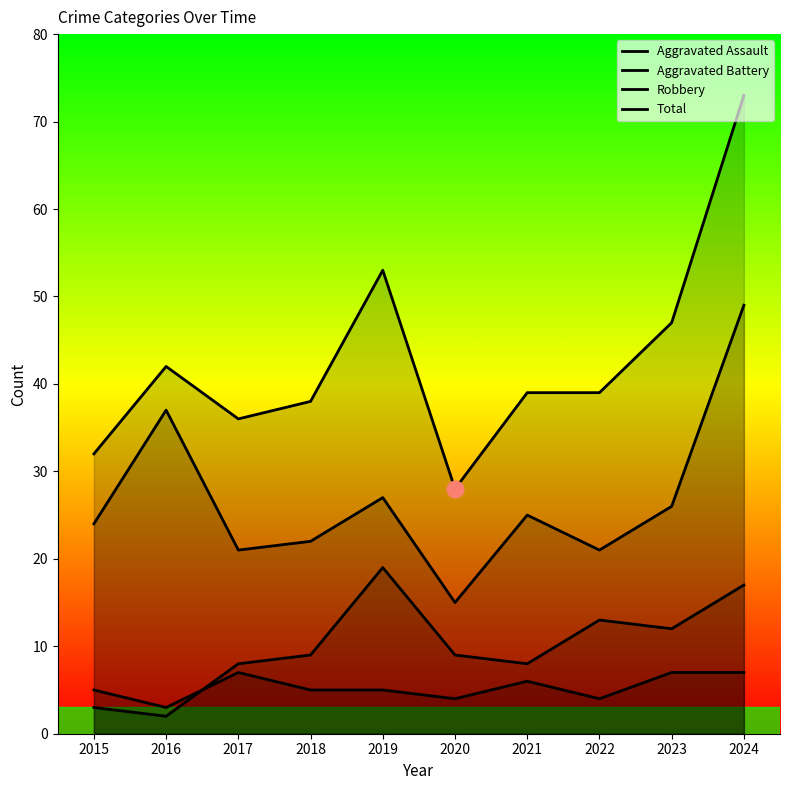

What is the average value of the Robbery series?

27